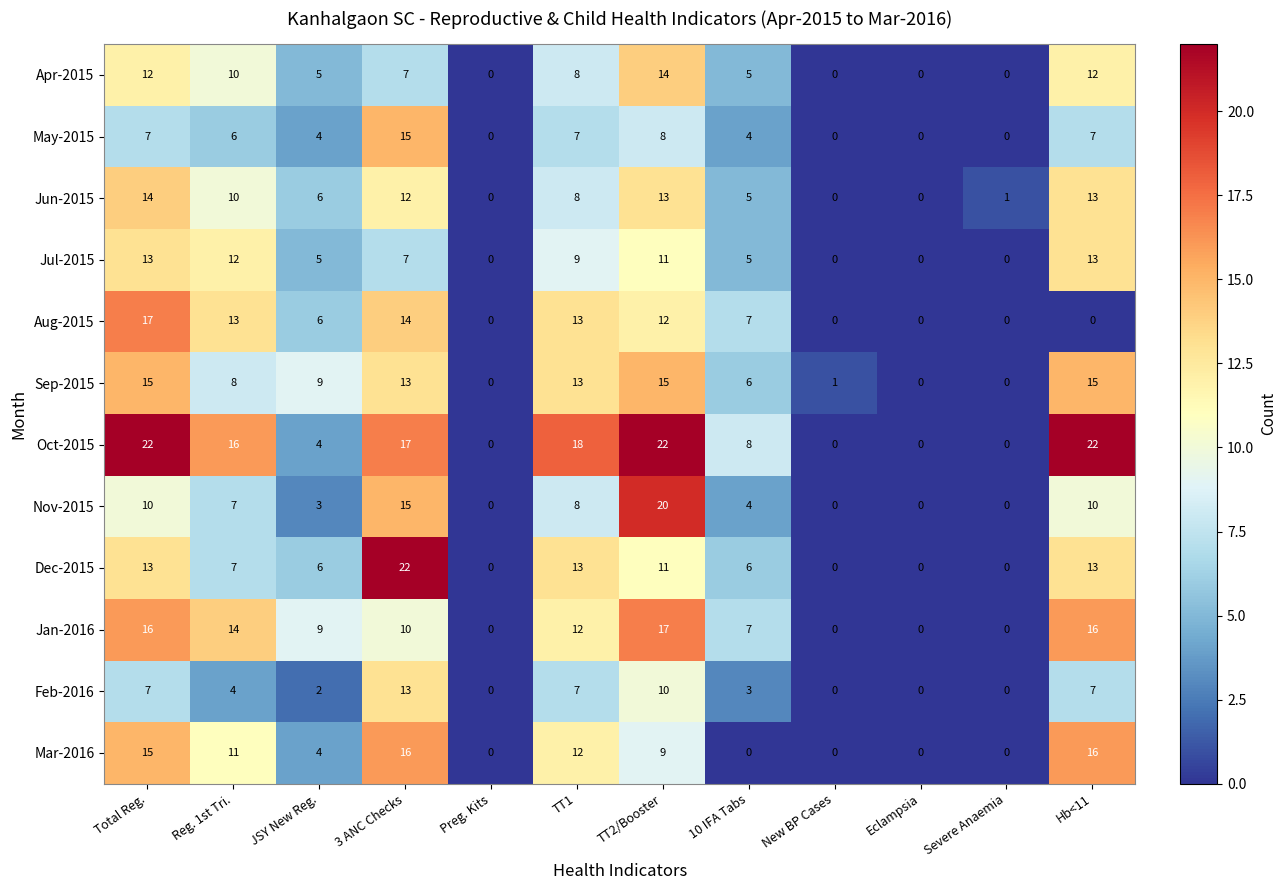

What is the difference between the Dec-2015 values at 3 ANC Checks and Total Reg.?

9